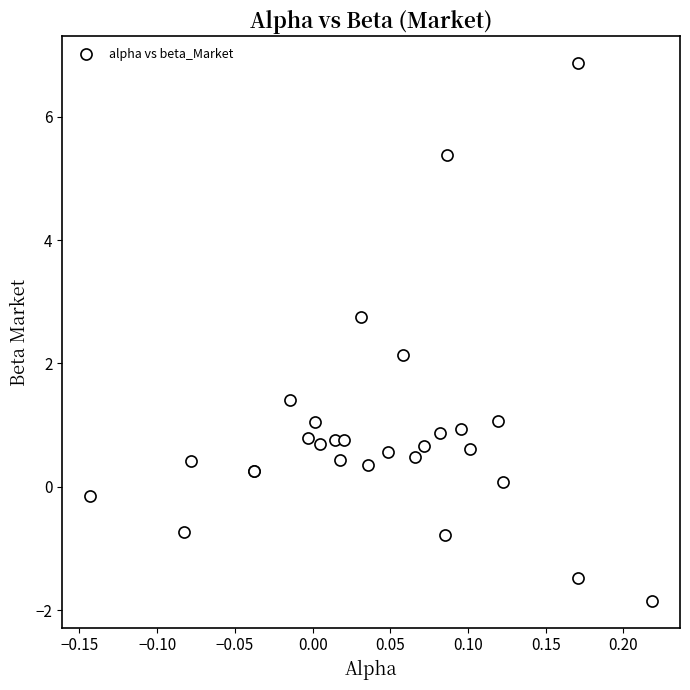

What Y value in the scatter plot is closest to 2?

2.1